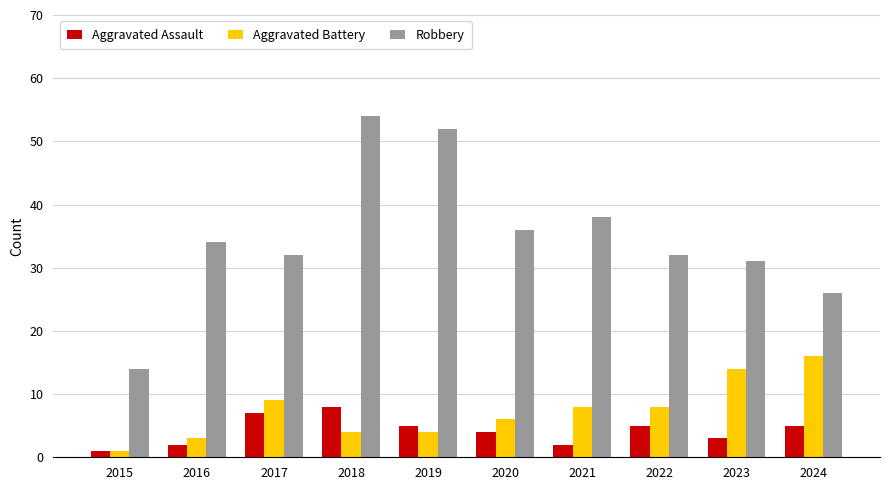

What value does the Robbery series have at 2024?

26